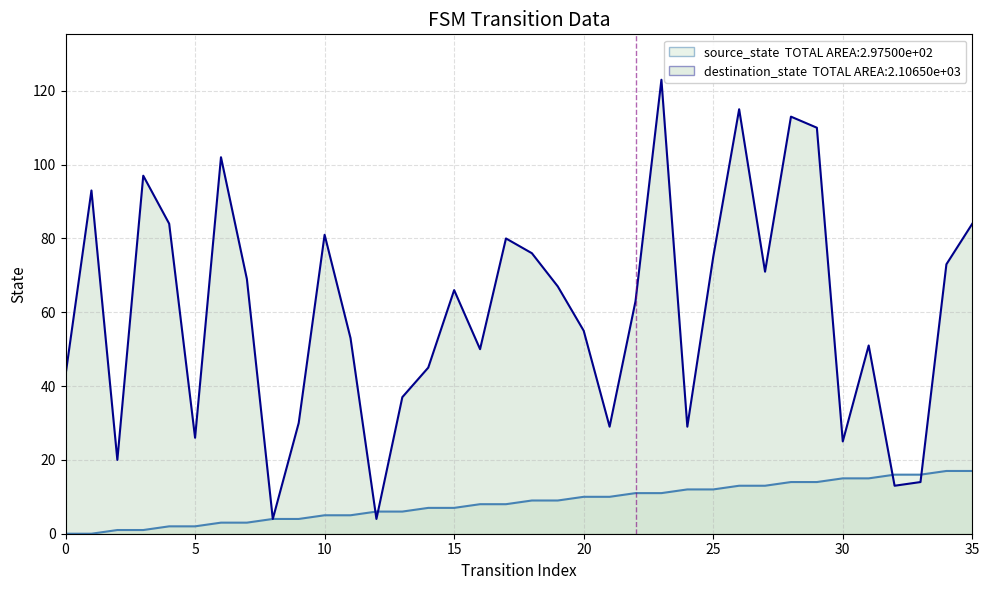

What are all the series names shown in the legend?

source_state, destination_state